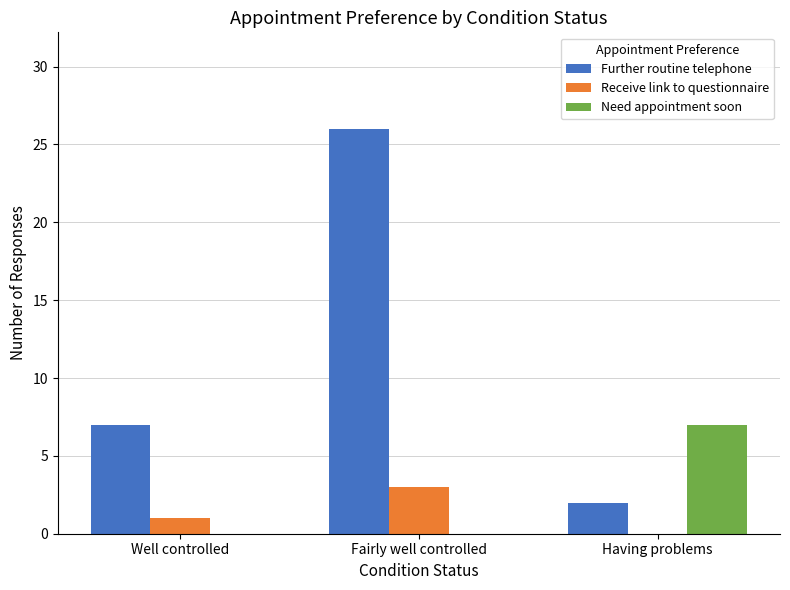

Count the number of data series in this chart.

3